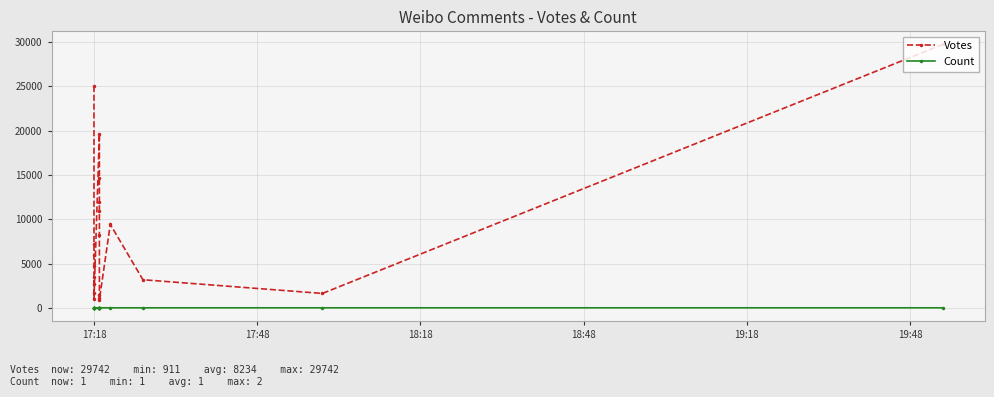

Is the value of Count at 12 greater than the value of Votes at 7?

No